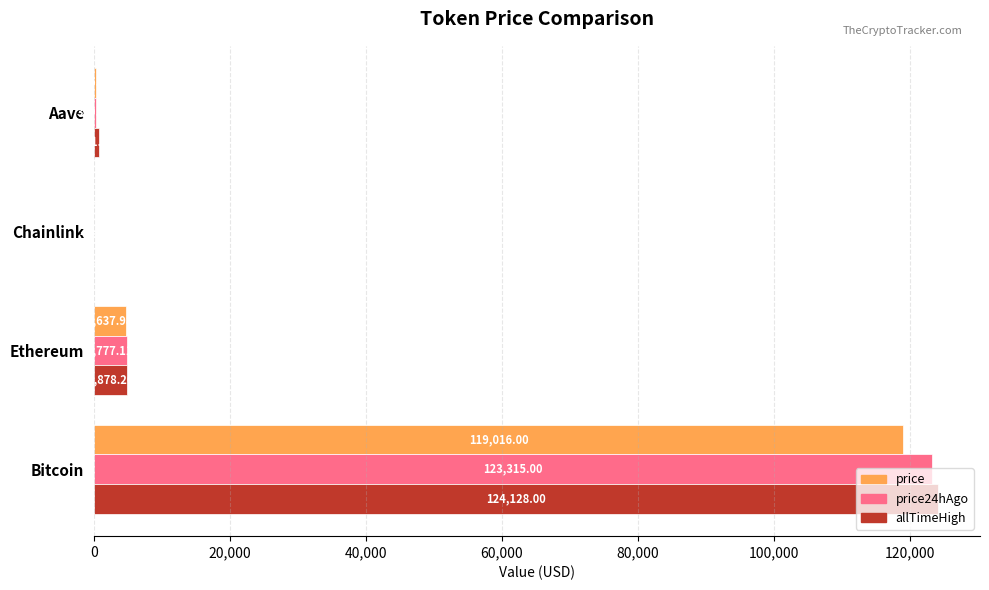

How many data points does each series have?

4